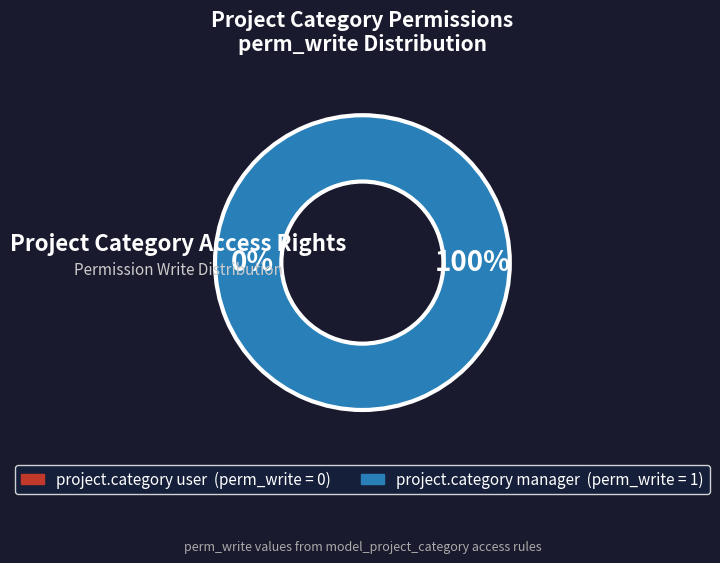

The access_project_category_user slice represents 0% of the pie. True or false?

True